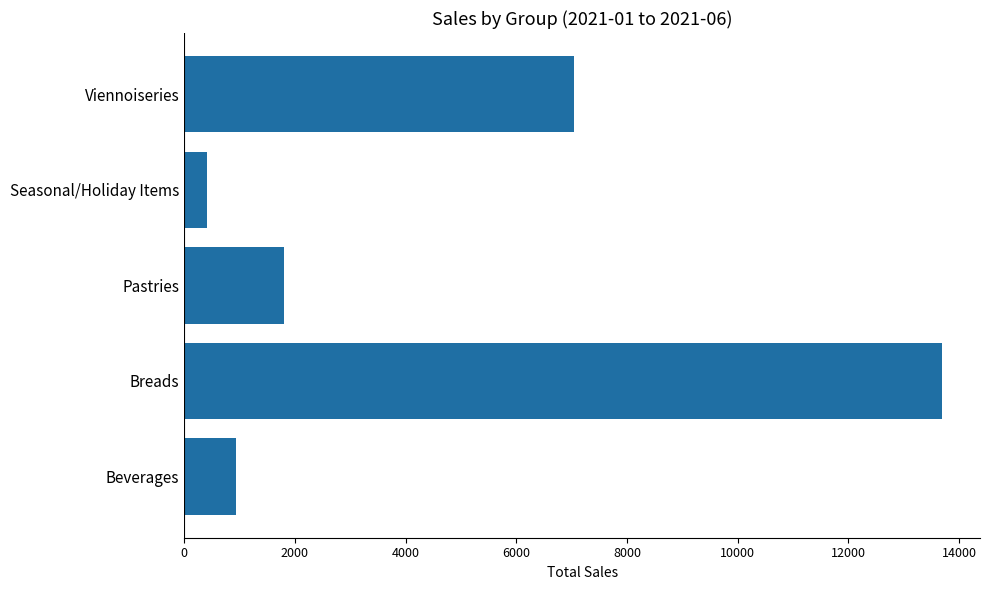

How many data points are less than 1807?

2